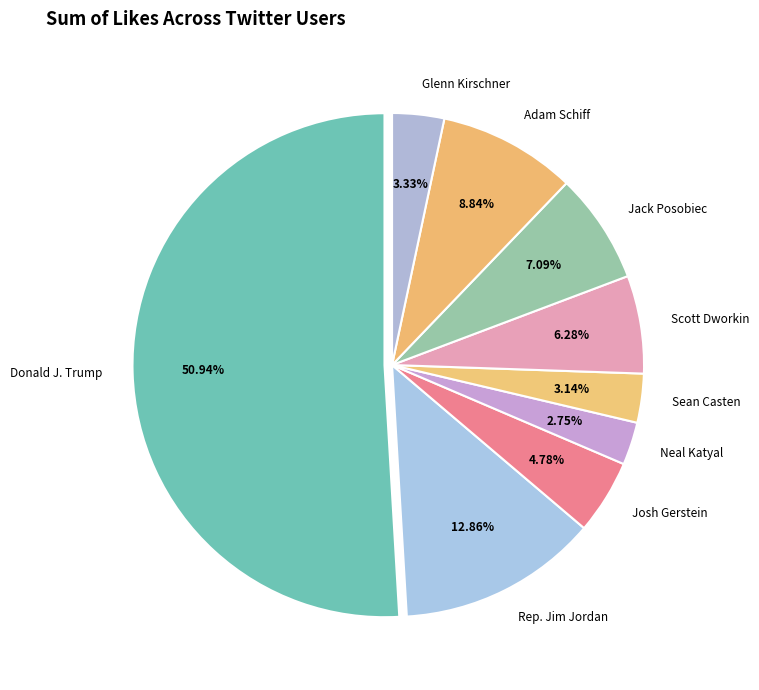

What is the largest slice in the pie chart?

Donald J. Trump